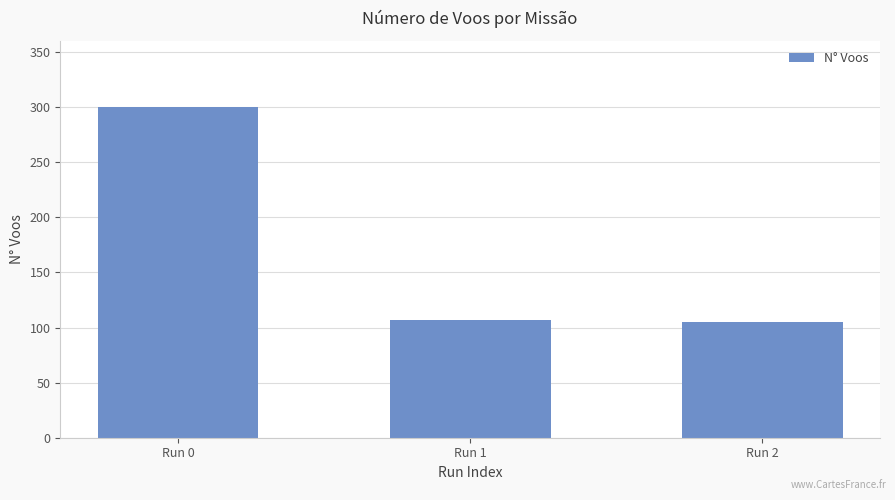

How many bars are there in total?

3